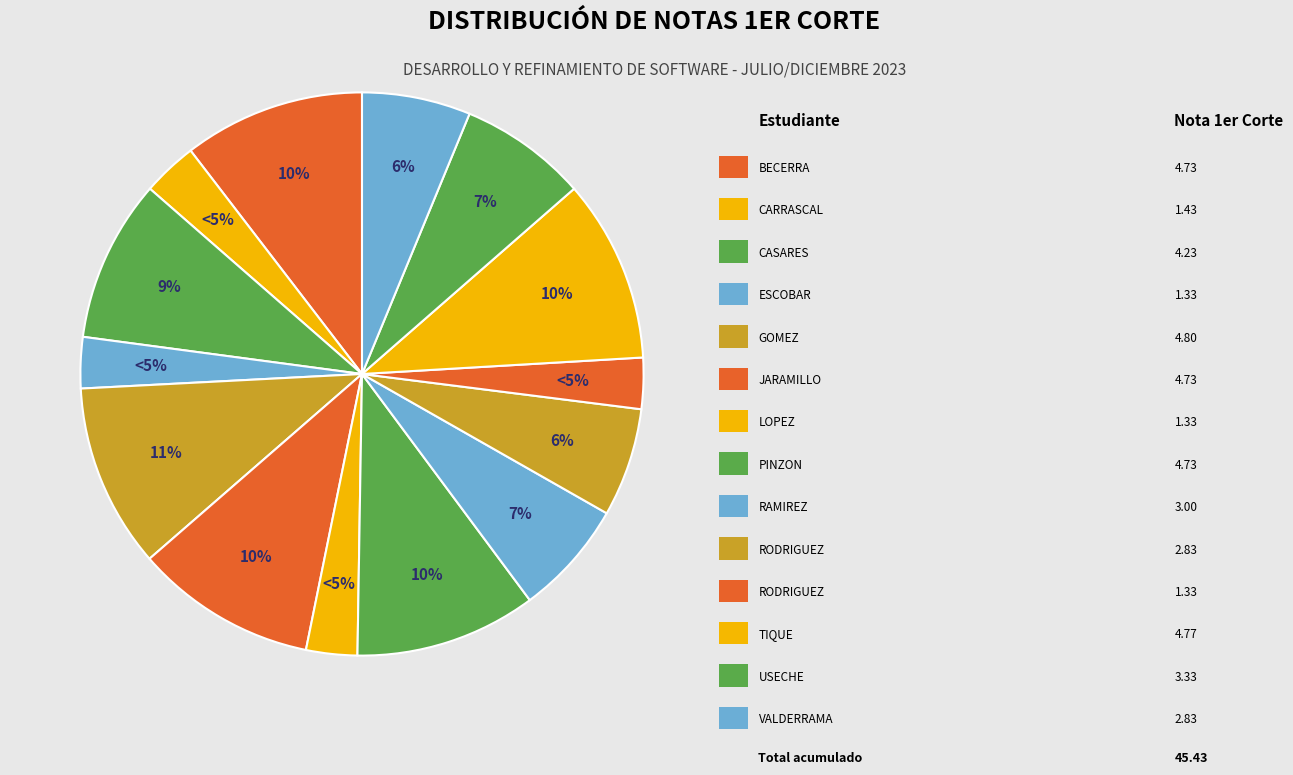

How many slices are in this pie chart?

14